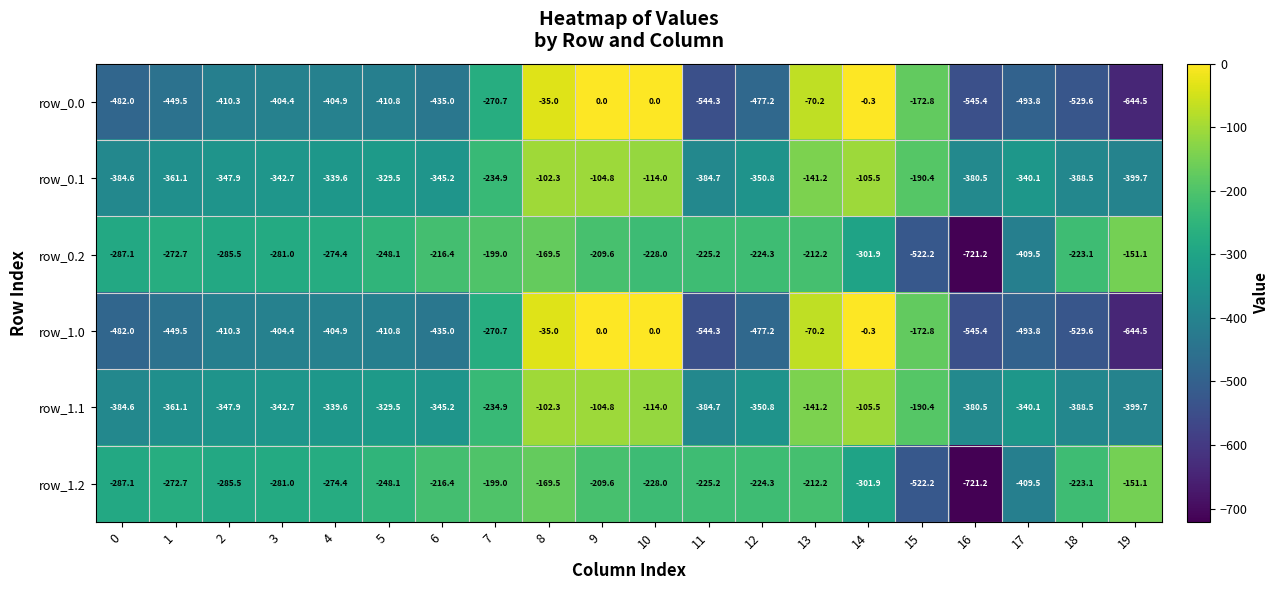

The value of row_1.0 at 9 is 0.0. True or false?

True